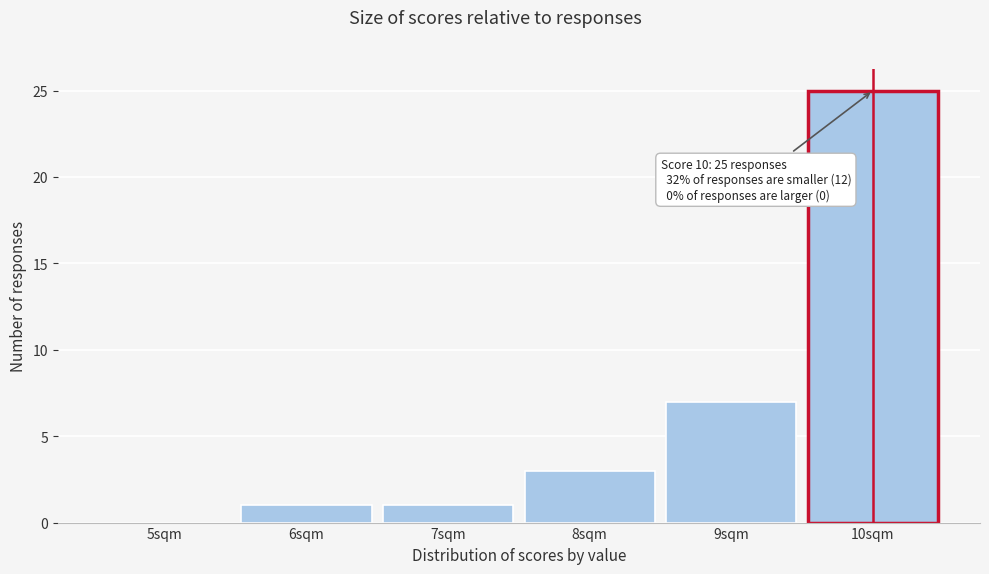

Over which range of the x-axis is the bar tallest?

9.5 to 10.5